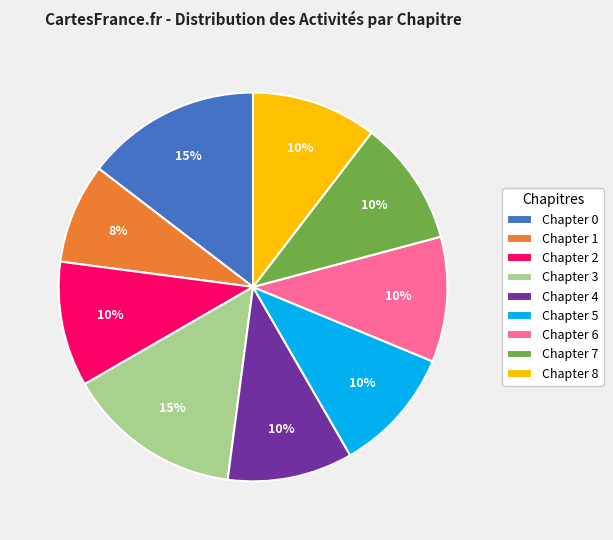

Does any single category account for the majority?

No